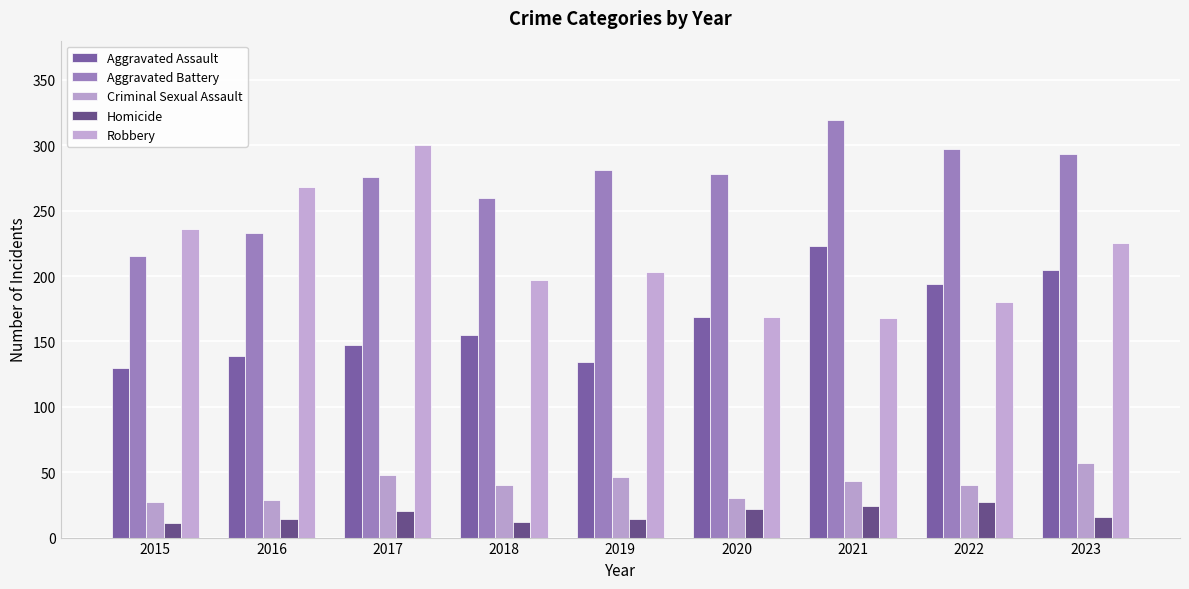

What is the minimum value shown in the chart?

11